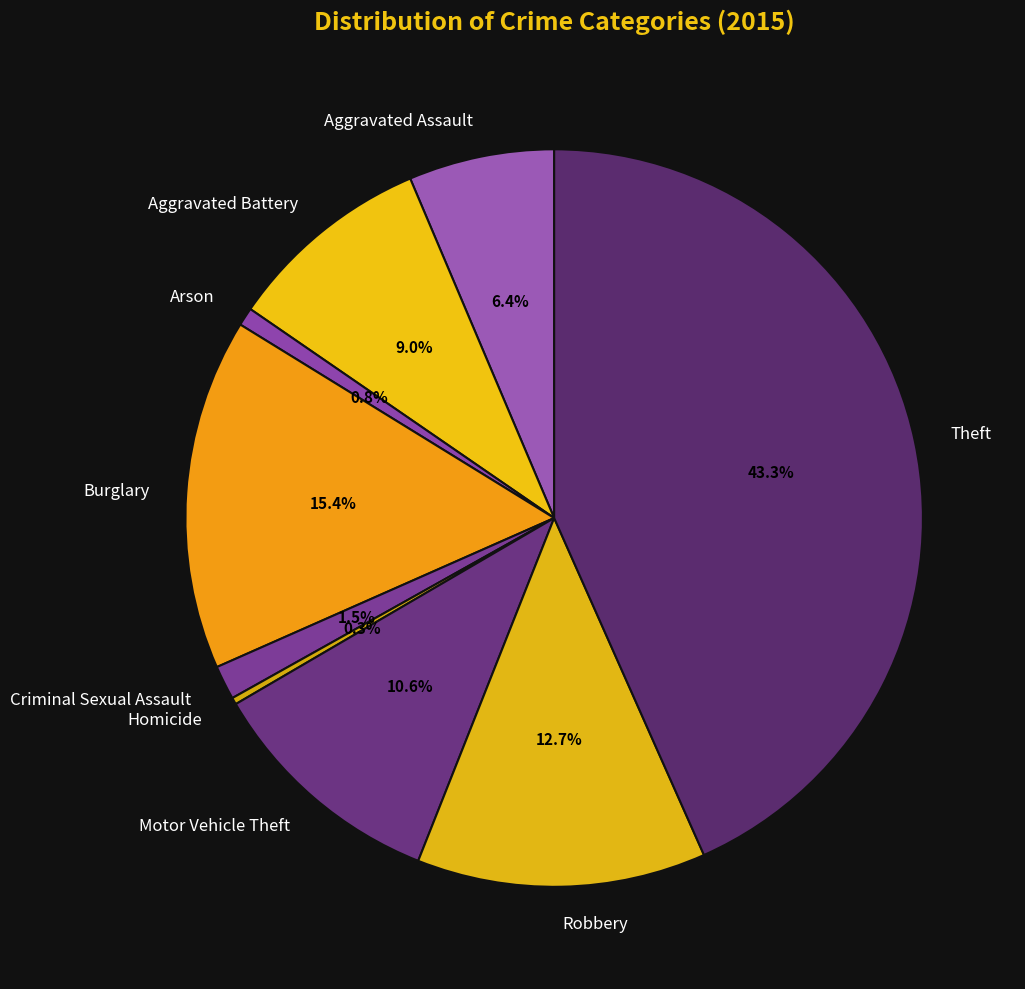

To the nearest percent, what percentage of the pie is Robbery?

13%